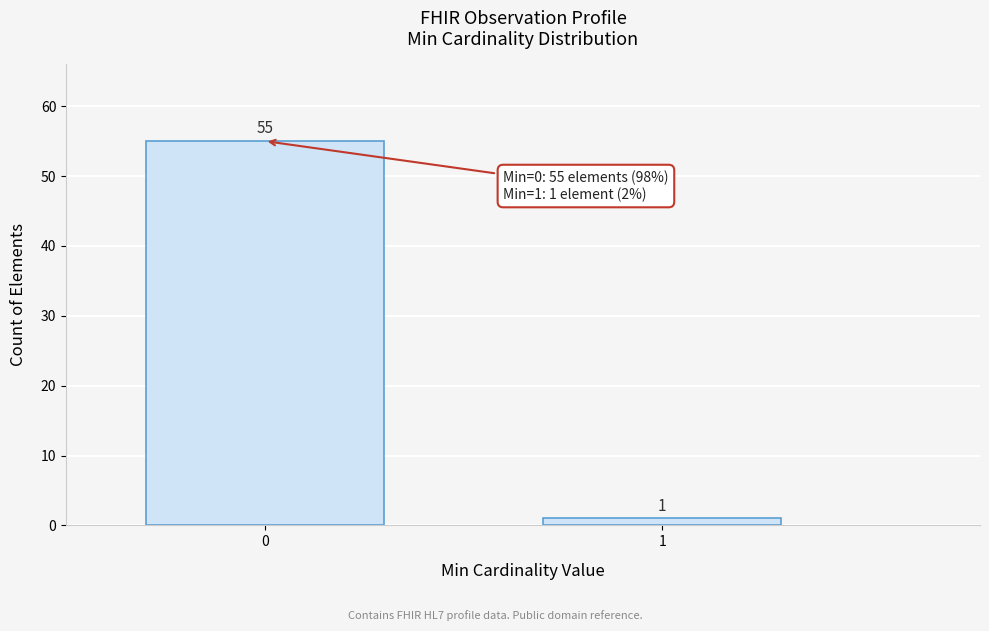

Reading left to right, extract all data points from this chart.

0=55	1=1